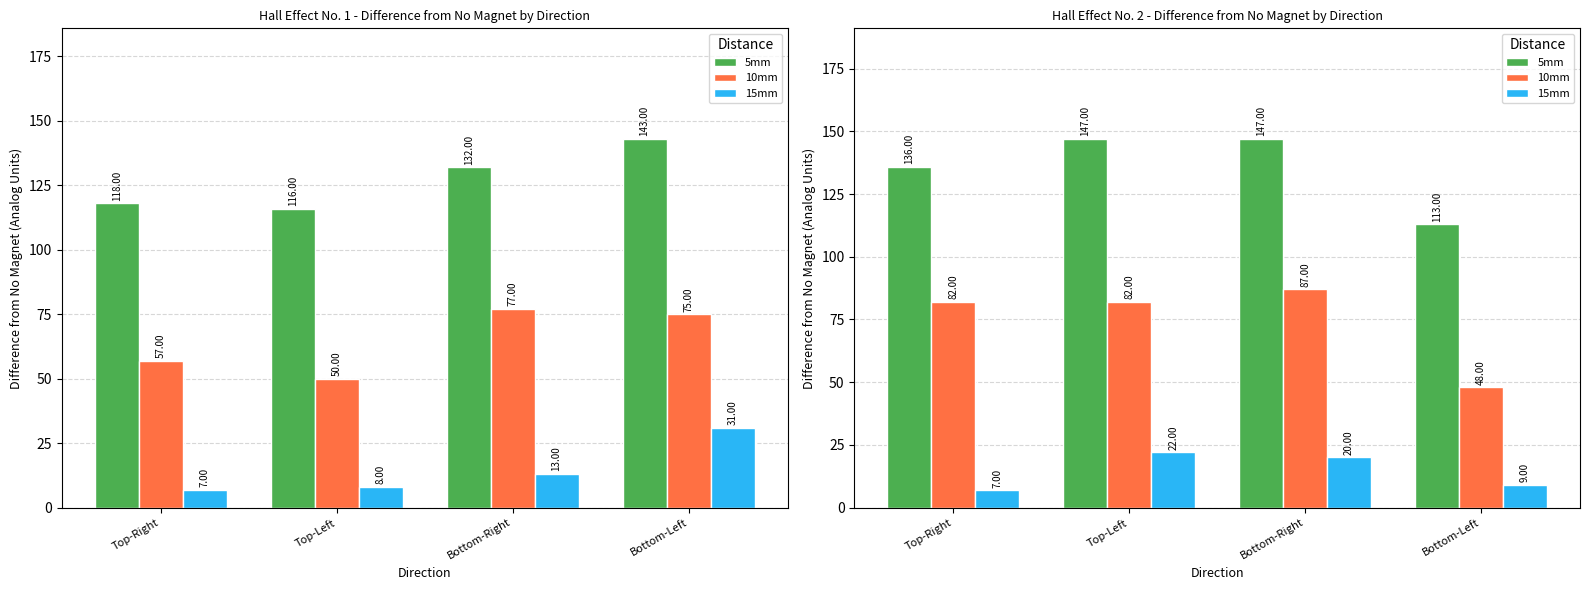

What is the lowest value of the 10mm series?

48